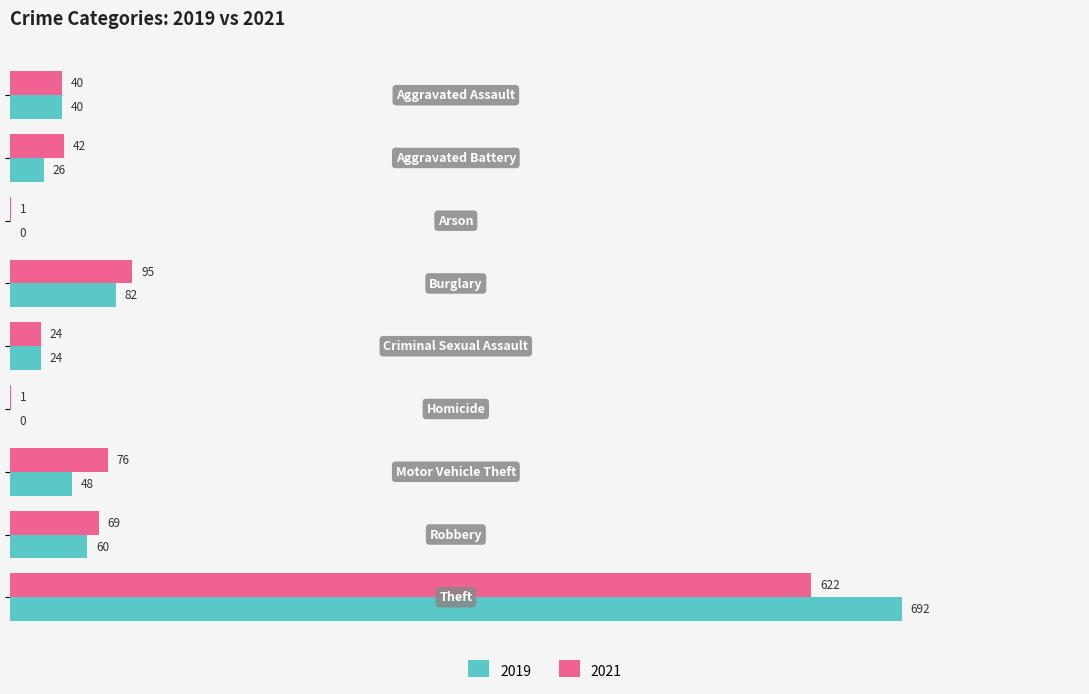

What is the highest value of the 2021 series?

622